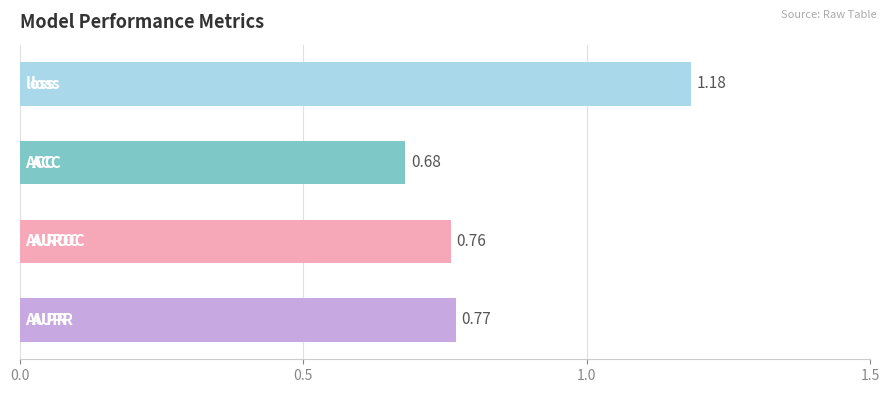

How many distinct data groups are displayed?

1